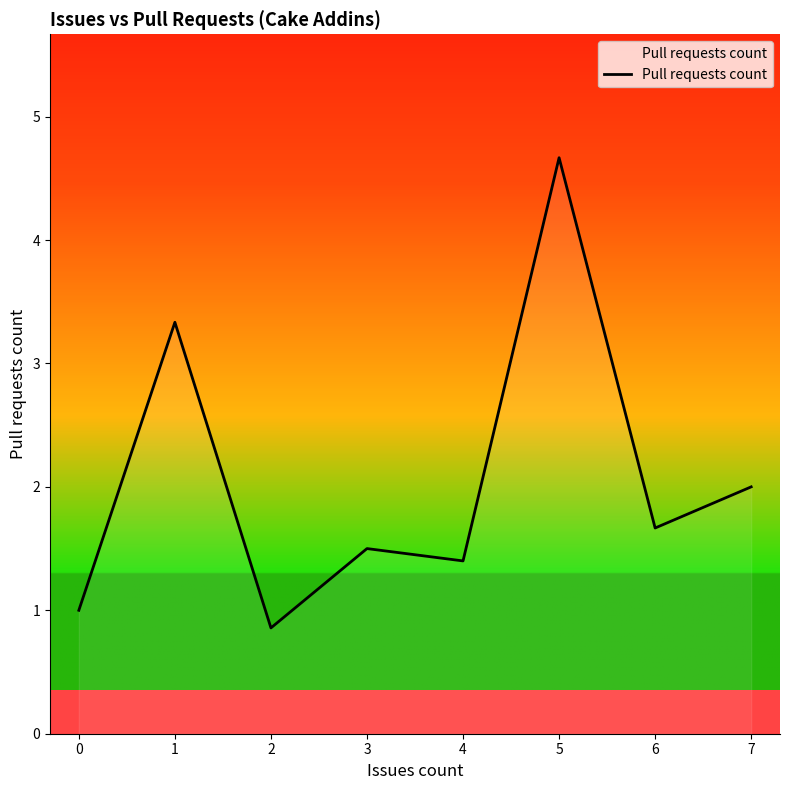

At which category does the data reach its first local peak?

1